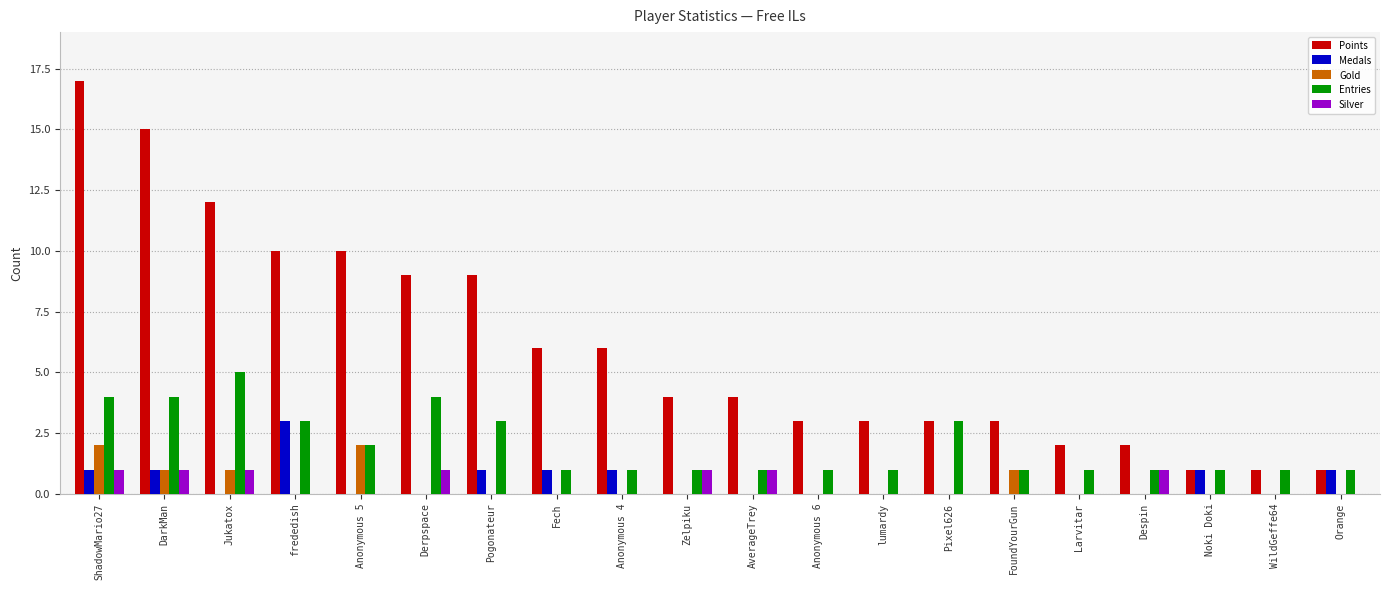

Which series has the widest spread of values?

Points